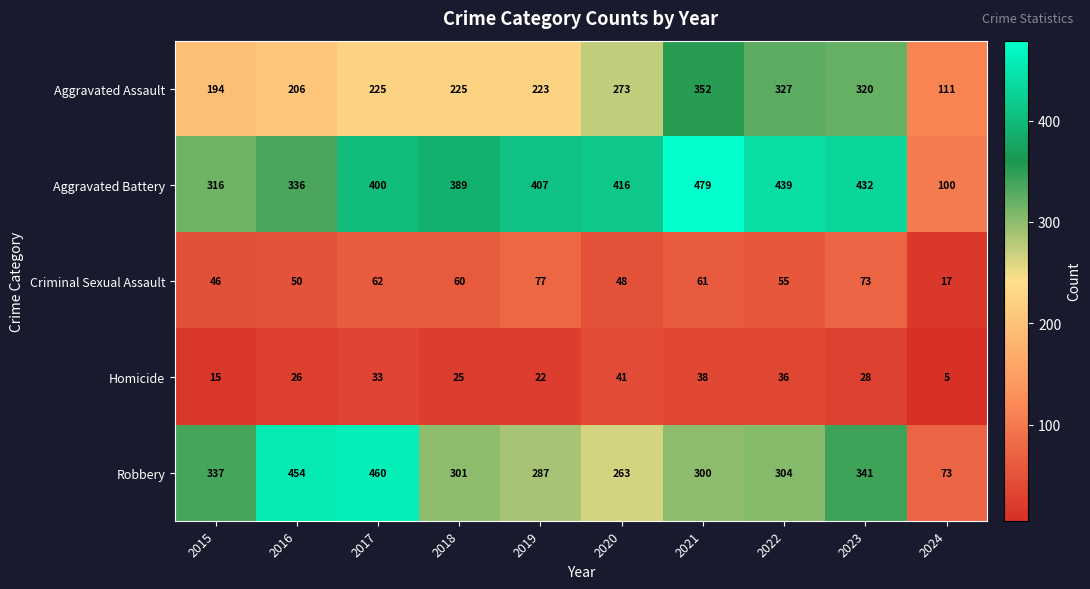

What is the difference between the Aggravated Assault values at 2023 and 2022?

7